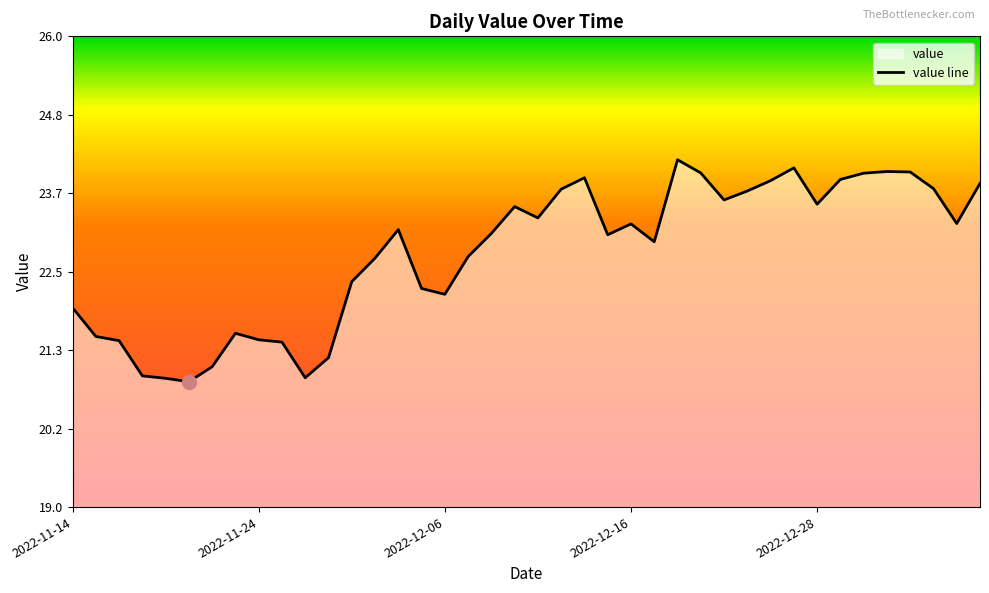

The value at 2022-11-24 is 21.5. True or false?

True